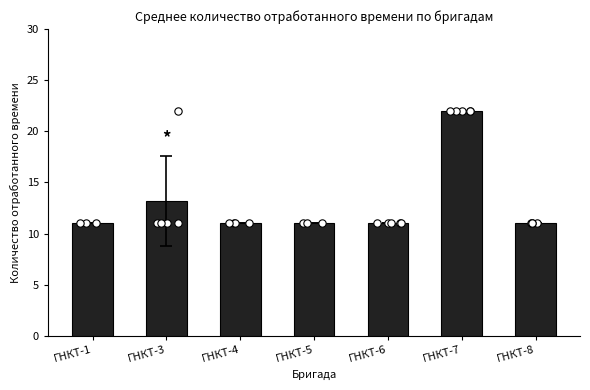

Which has a higher value, ГНКТ-4 or ГНКТ-6?

ГНКТ-4